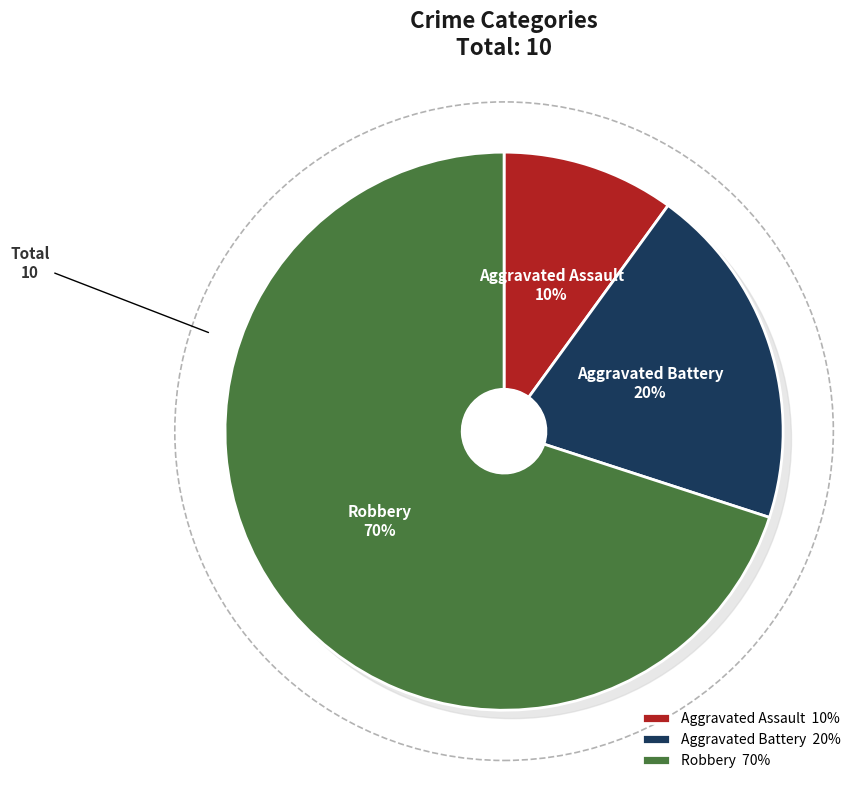

How many slices are in this pie chart?

3